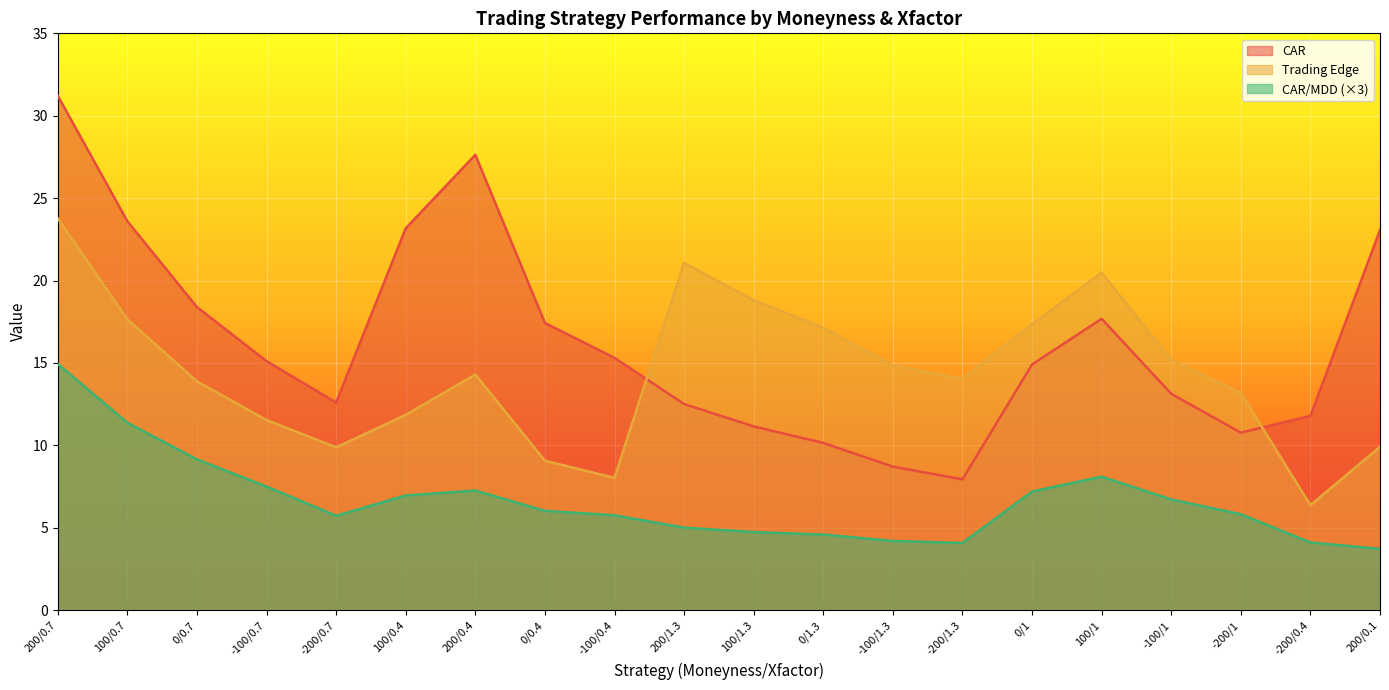

What are all the series names shown in the legend?

CAR, Trading Edge, CAR/MDD (×3)